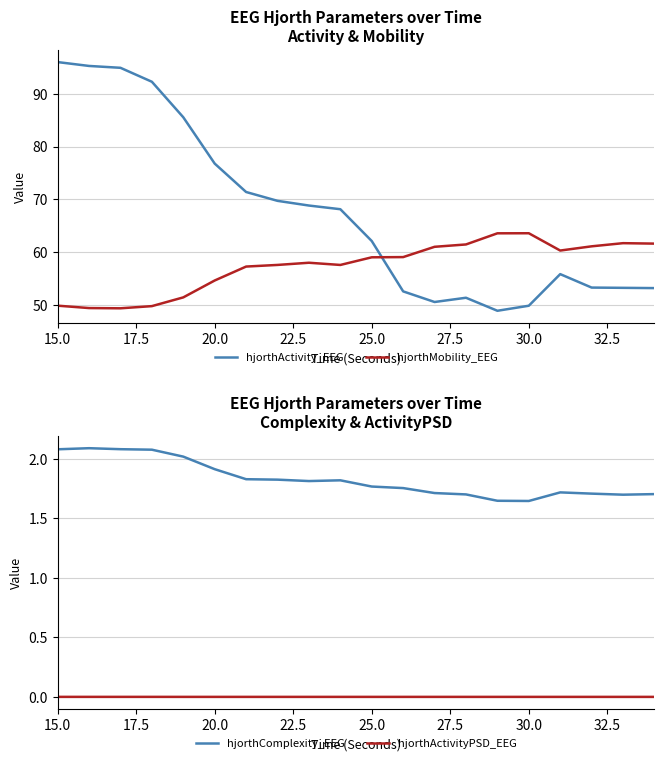

Which series has the largest range (max minus min)?

hjorthActivity_EEG